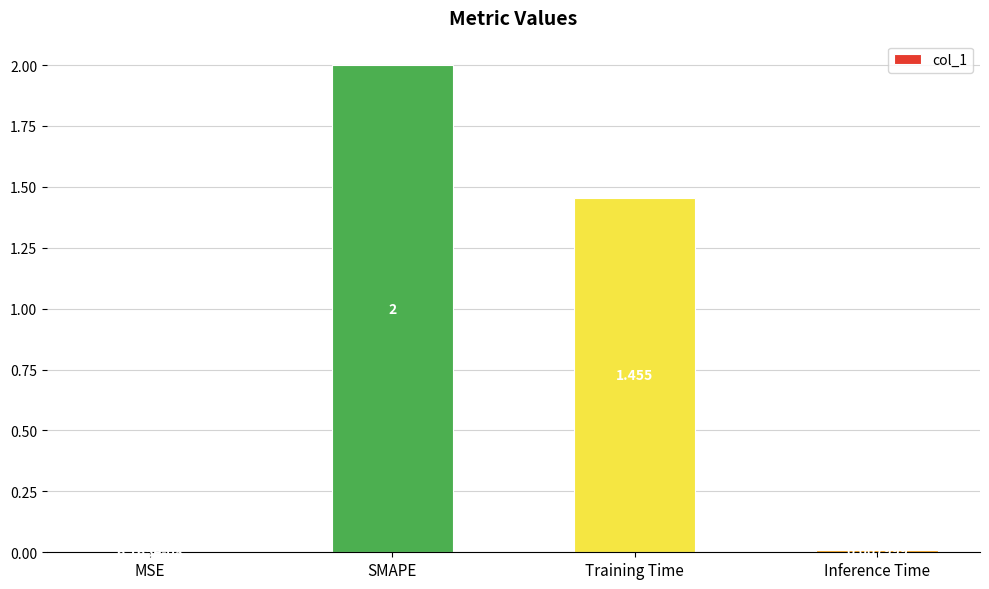

Which label corresponds to the largest value in the chart?

SMAPE